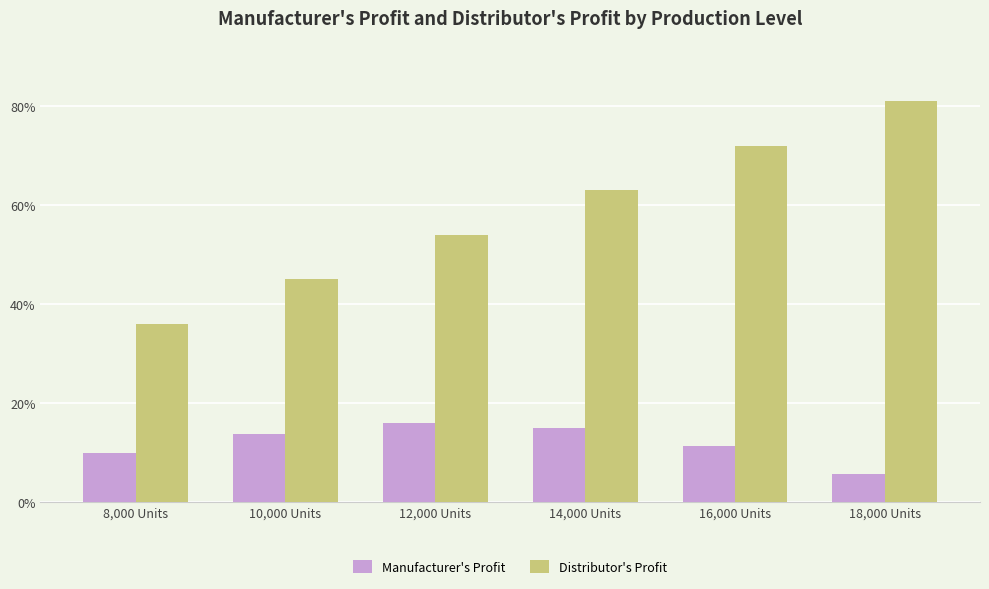

What position from the left is 14,000 Units?

4